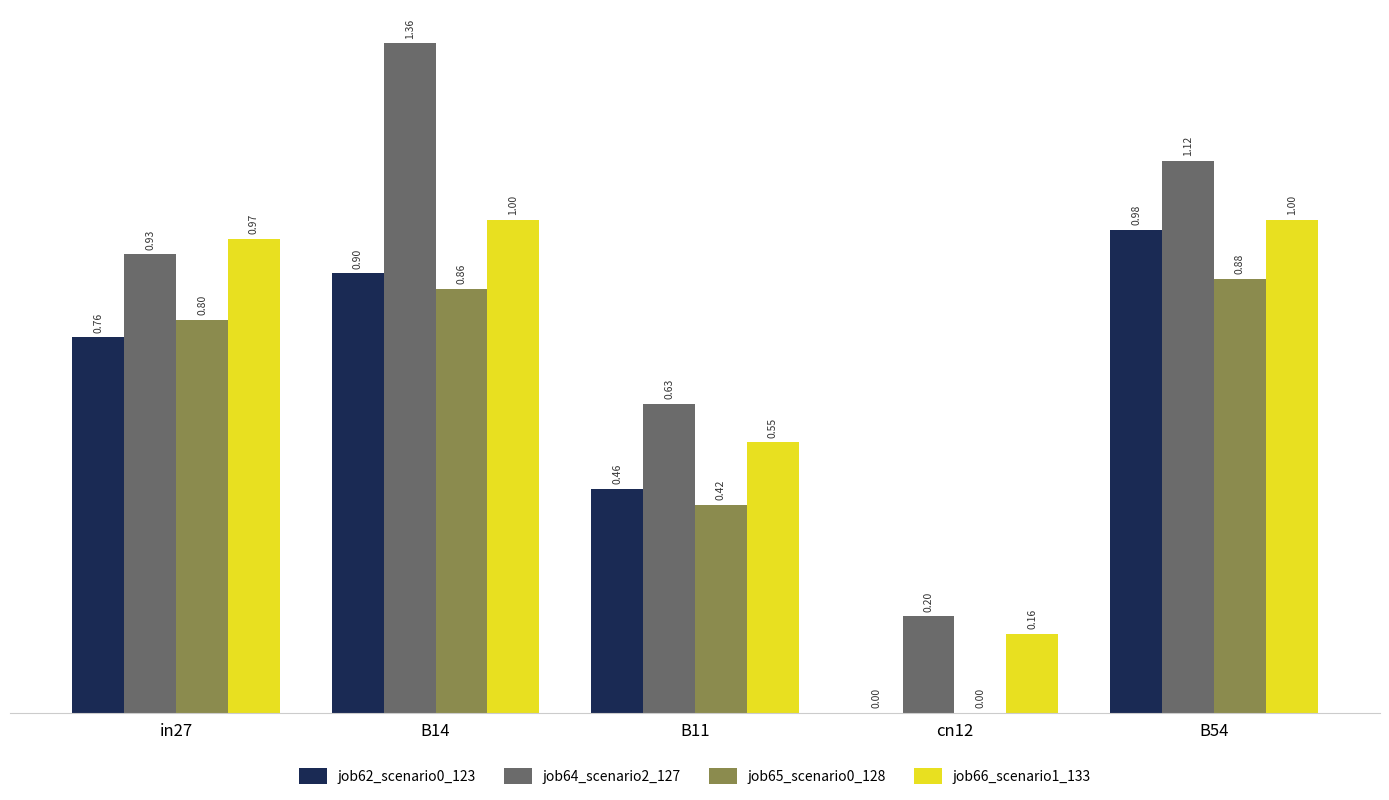

What is the sum of the job66_scenario1_133 values at B11 and B14?

1.6